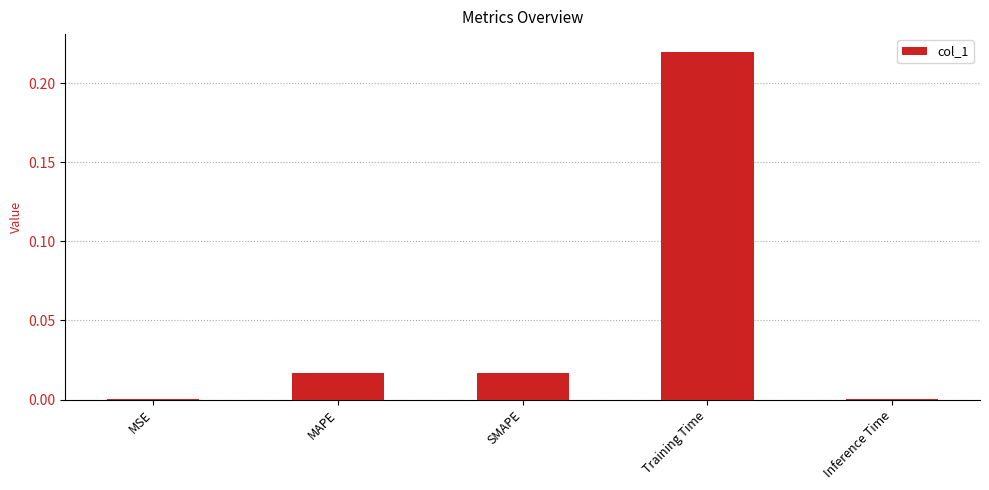

The value at Training Time is 0.1. True or false?

False